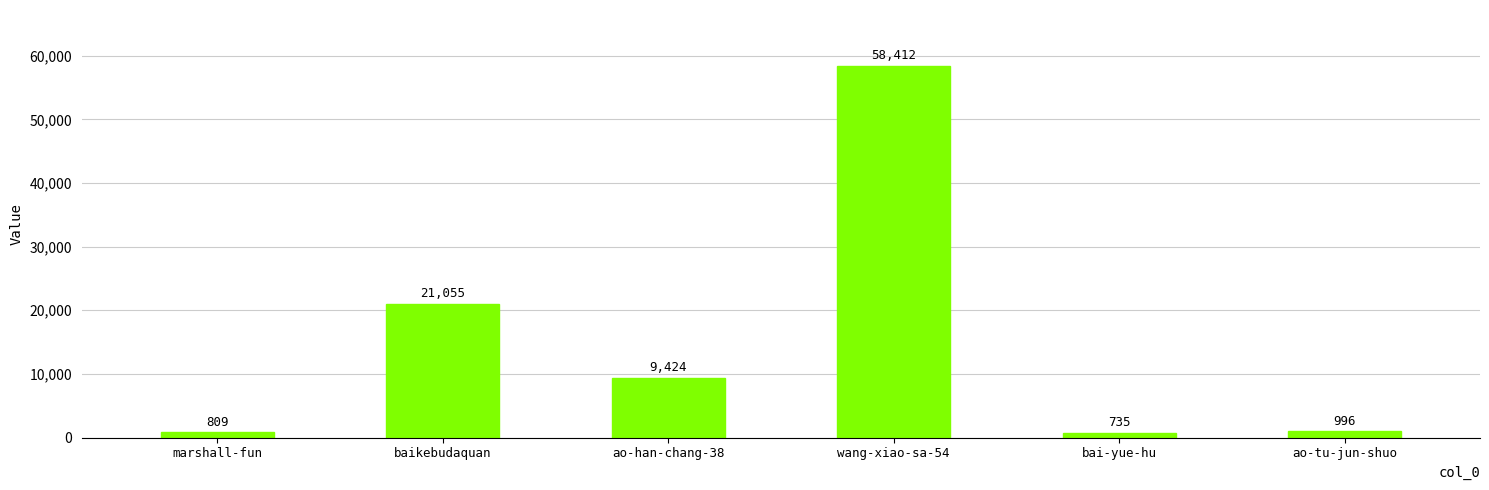

List the labels in order of value, largest first.

wang-xiao-sa-54, baikebudaquan, ao-han-chang-38, ao-tu-jun-shuo, marshall-fun, bai-yue-hu